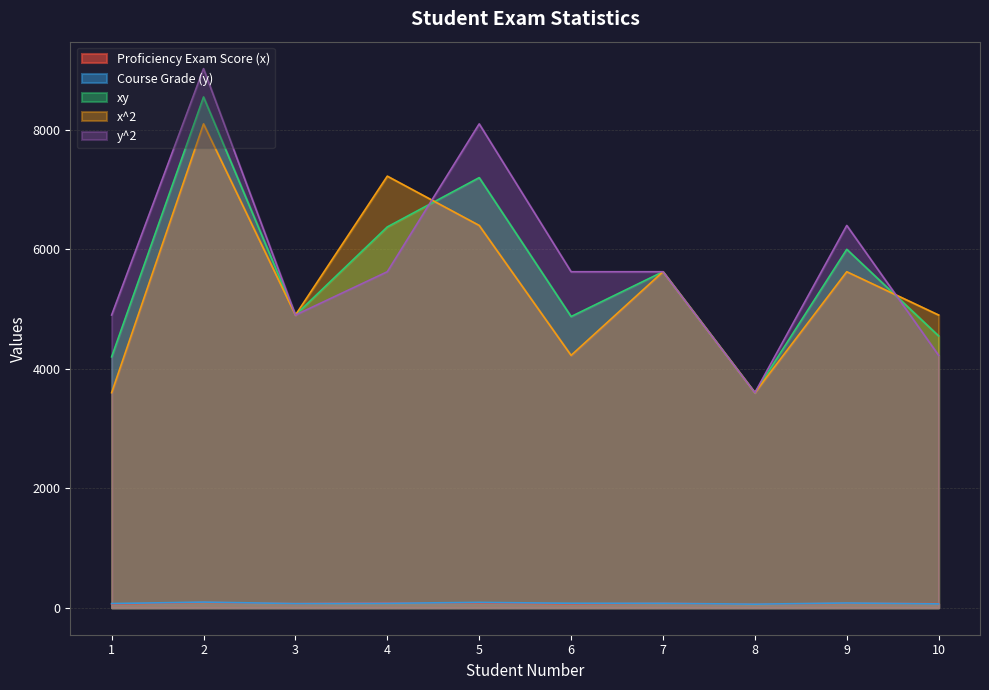

Where is the first local maximum for xy?

2